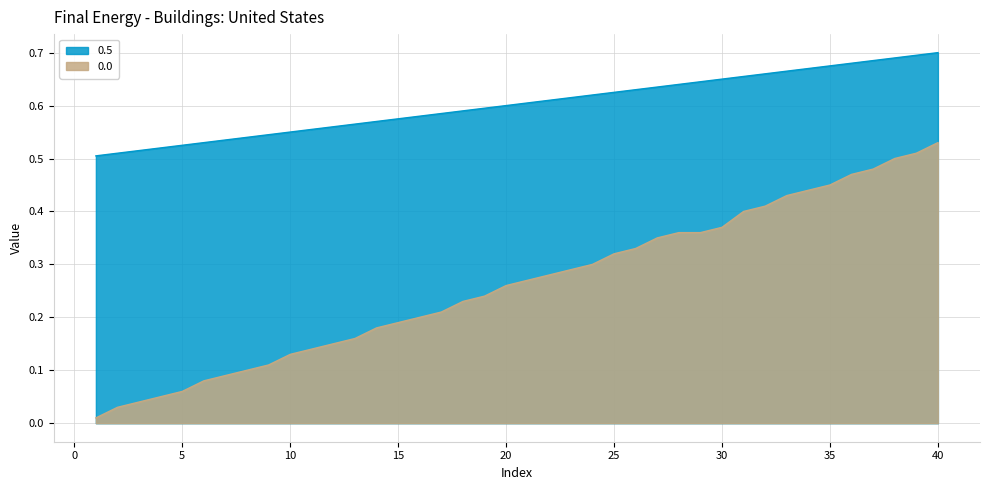

Does the chart display data point markers on the line(s)?

No